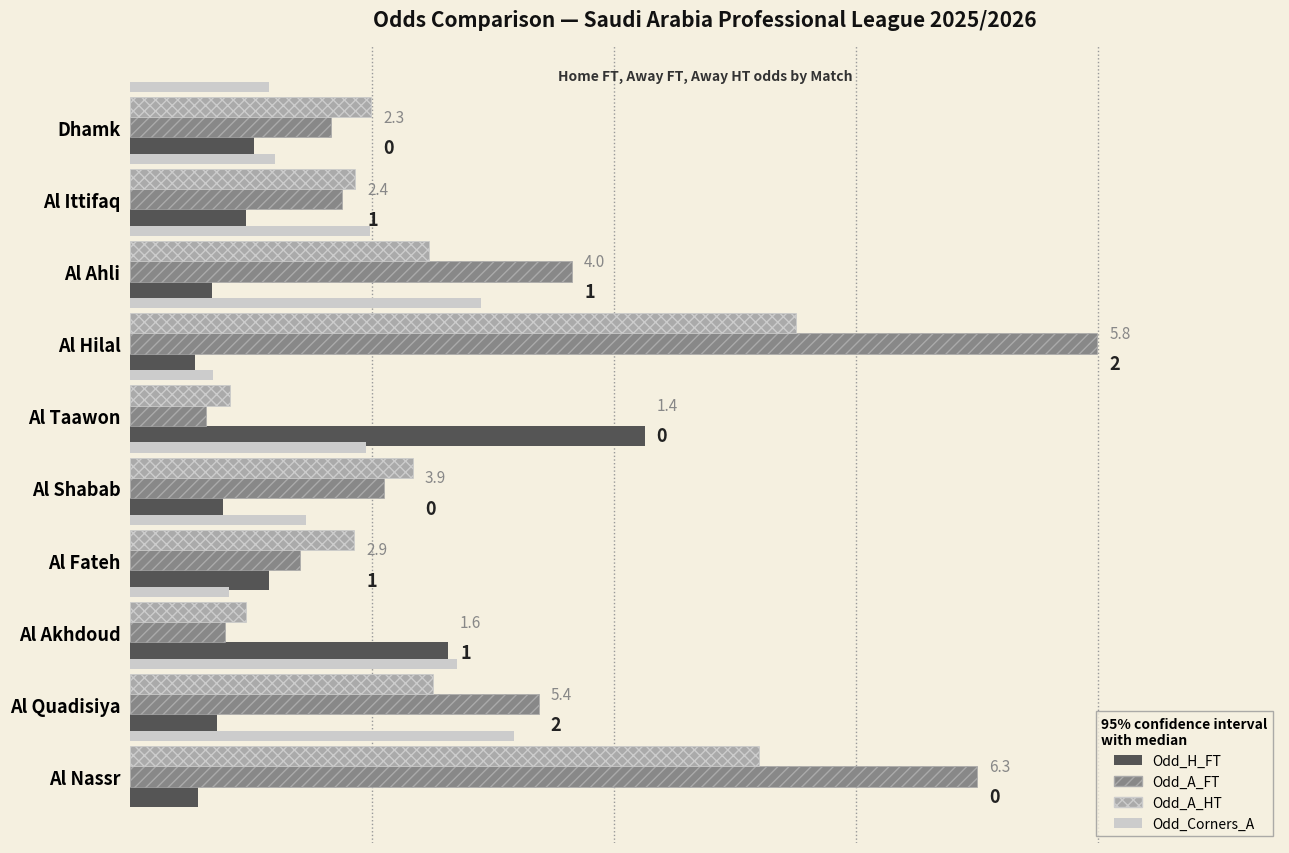

At which category does the chart reach its peak across all series?

Al Hilal